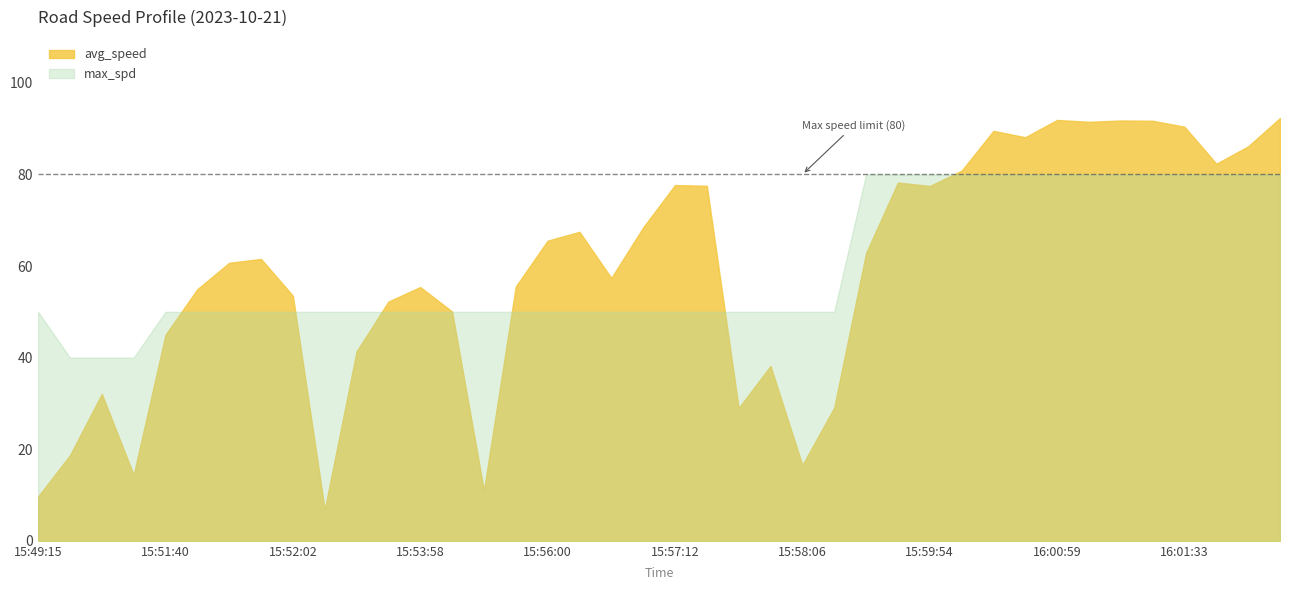

What is the value of the max_spd point at the 5th from the left?

50.0